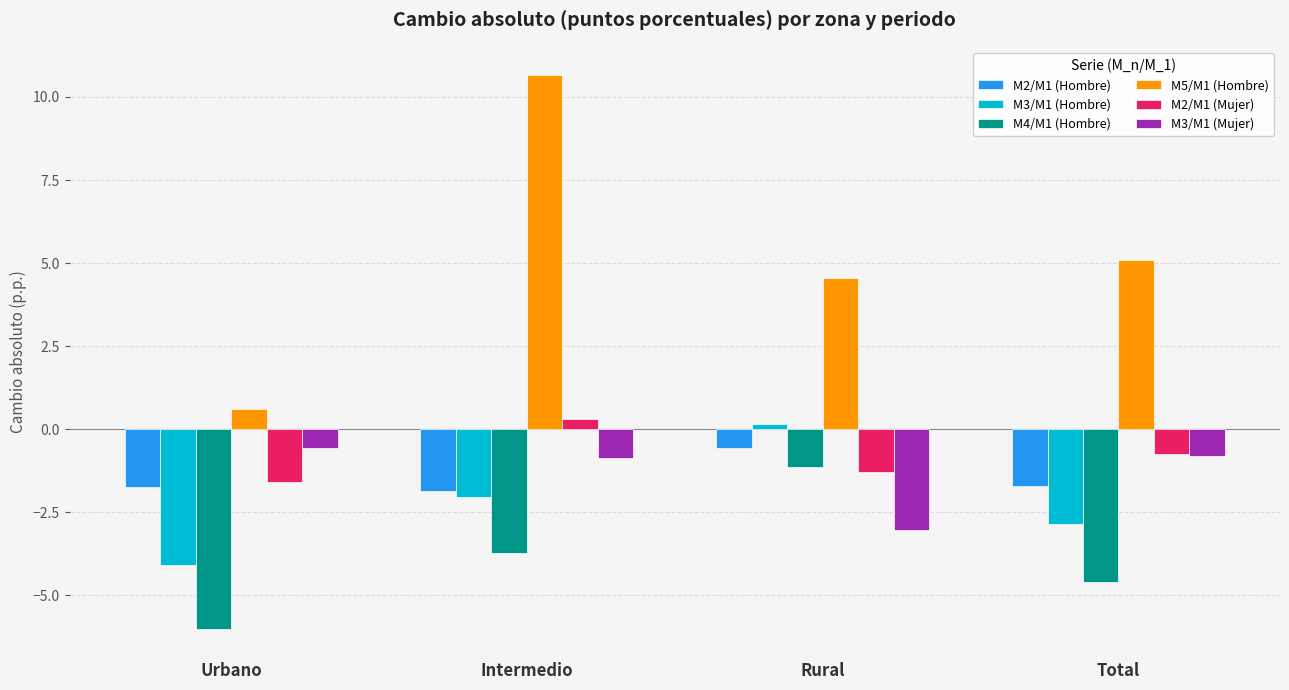

Does the chart contain stacked bars?

No